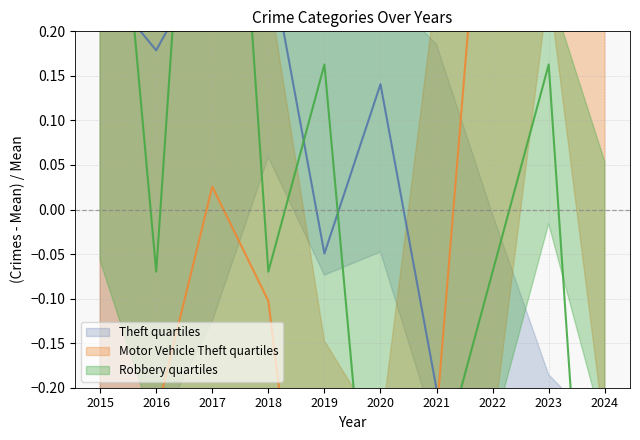

At which category does Motor Vehicle Theft reach its first local valley?

2020